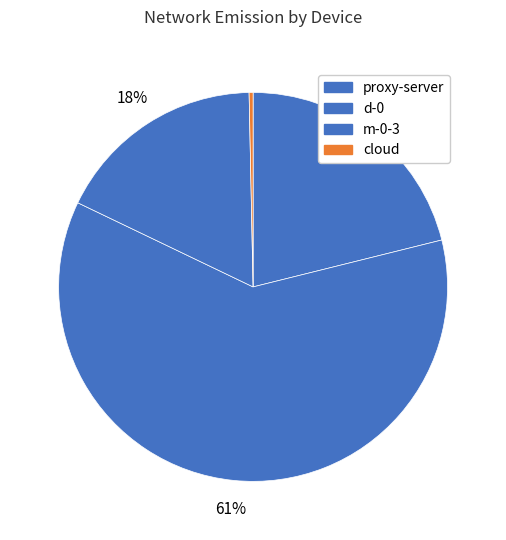

How many slices are in this pie chart?

4